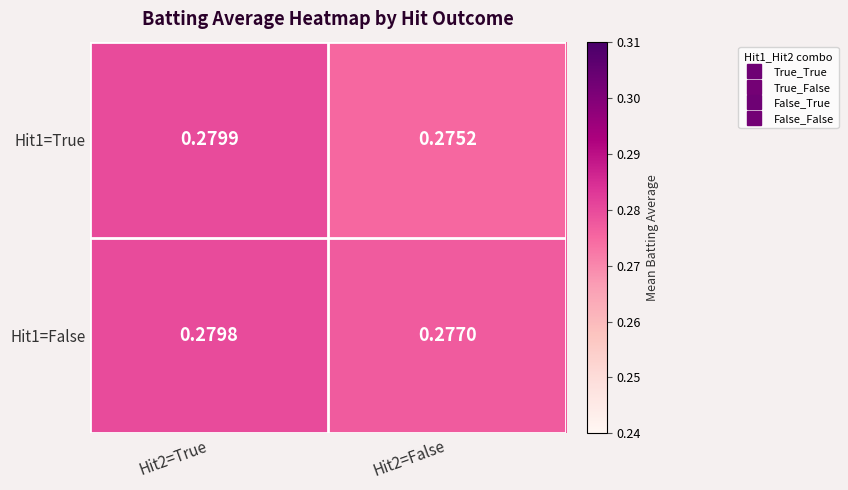

Is the value of Hit1=True at Hit2=True greater than the value of Hit1=False at Hit2=True?

Yes